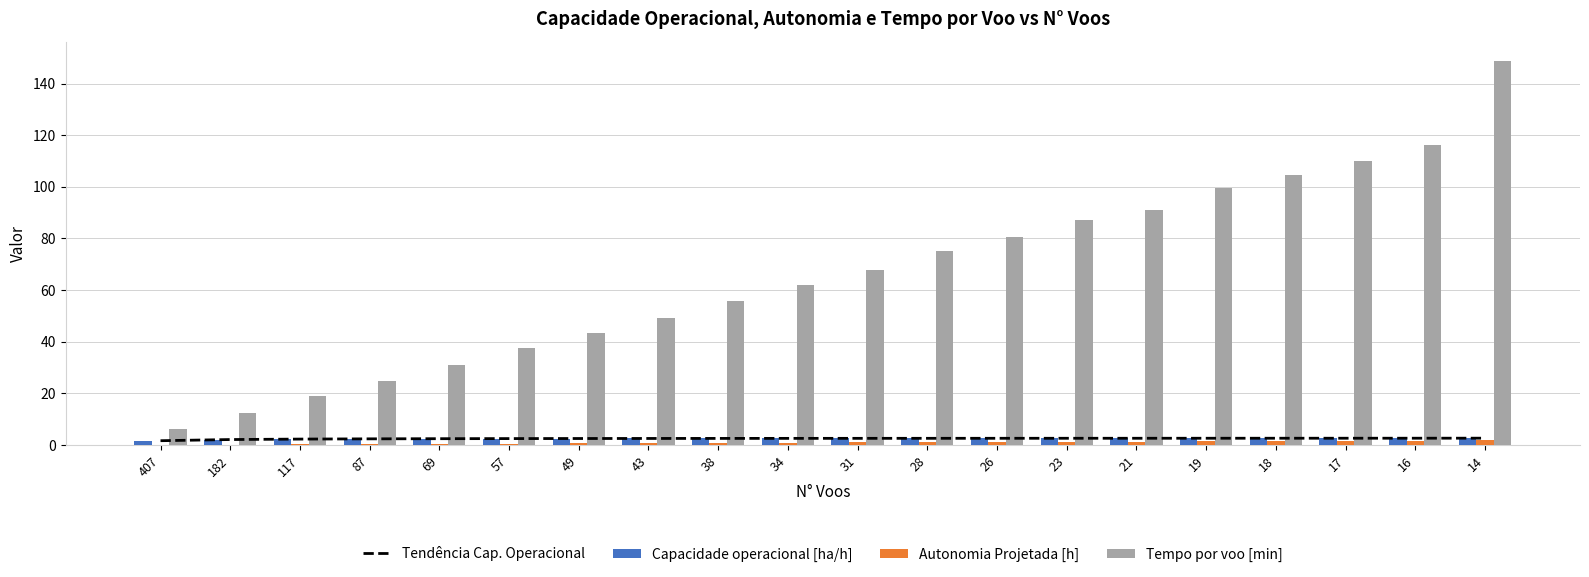

At which label does Tendência Cap. Operacional first exceed 2?

182